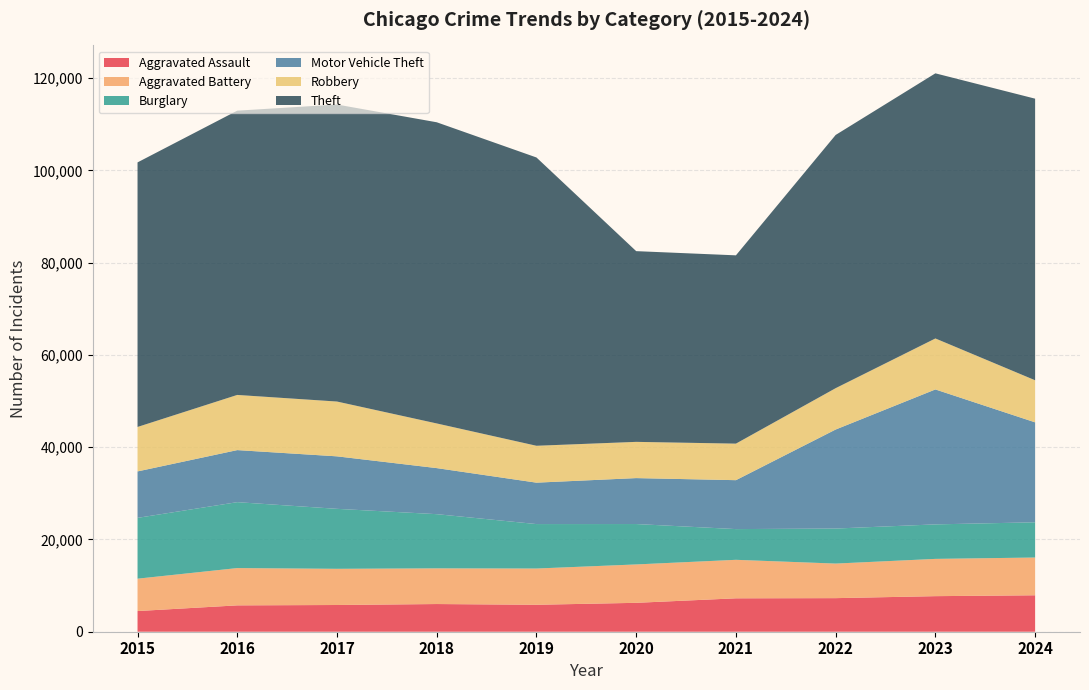

Reading right to left, extract all data points from this chart.

Aggravated Assault: 2024=7900	2023=7711	2022=7280	2021=7242	2020=6265	2019=5841	2018=6002	2017=5793	2016=5713	2015=4480
Aggravated Battery: 2024=8185	2023=8078	2022=7493	2021=8346	2020=8321	2019=7858	2018=7735	2017=7845	2016=8085	2015=7019
Burglary: 2024=7638	2023=7480	2022=7594	2021=6661	2020=8758	2019=9638	2018=11747	2017=13001	2016=14289	2015=13184
Motor Vehicle Theft: 2024=21665	2023=29253	2022=21466	2021=10605	2020=9959	2019=8978	2018=9985	2017=11380	2016=11285	2015=10068
Robbery: 2024=9123	2023=11052	2022=8964	2021=7920	2020=7855	2019=7995	2018=9681	2017=11880	2016=11960	2015=9638
Theft: 2024=61045	2023=57474	2022=54891	2021=40819	2020=41345	2019=62497	2018=65290	2017=64386	2016=61623	2015=57352